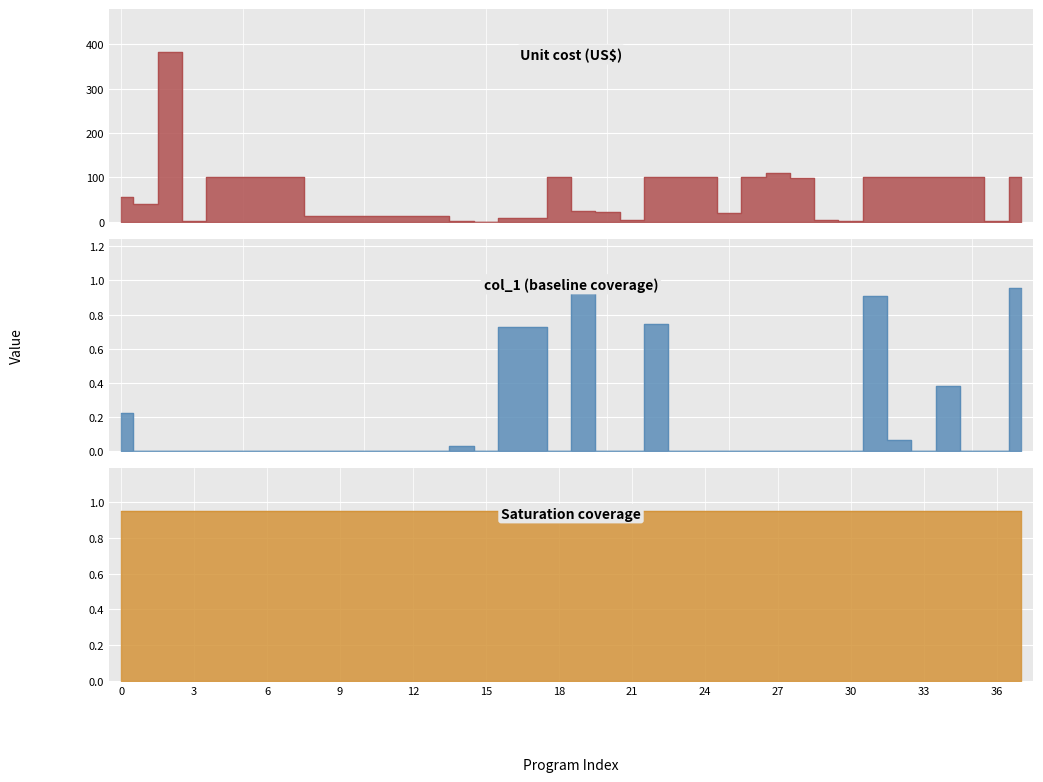

What is the label of the 18th point from the right?

20